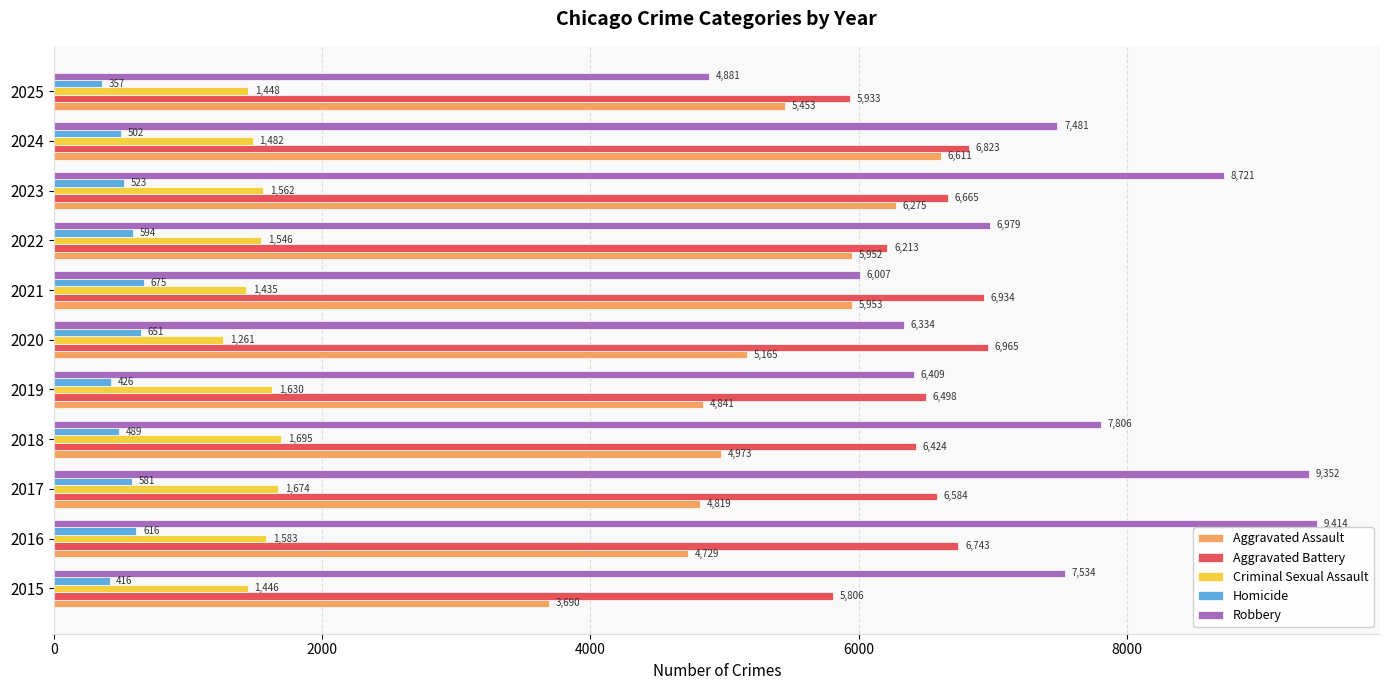

At which label is Robbery closest to 7147?

2022